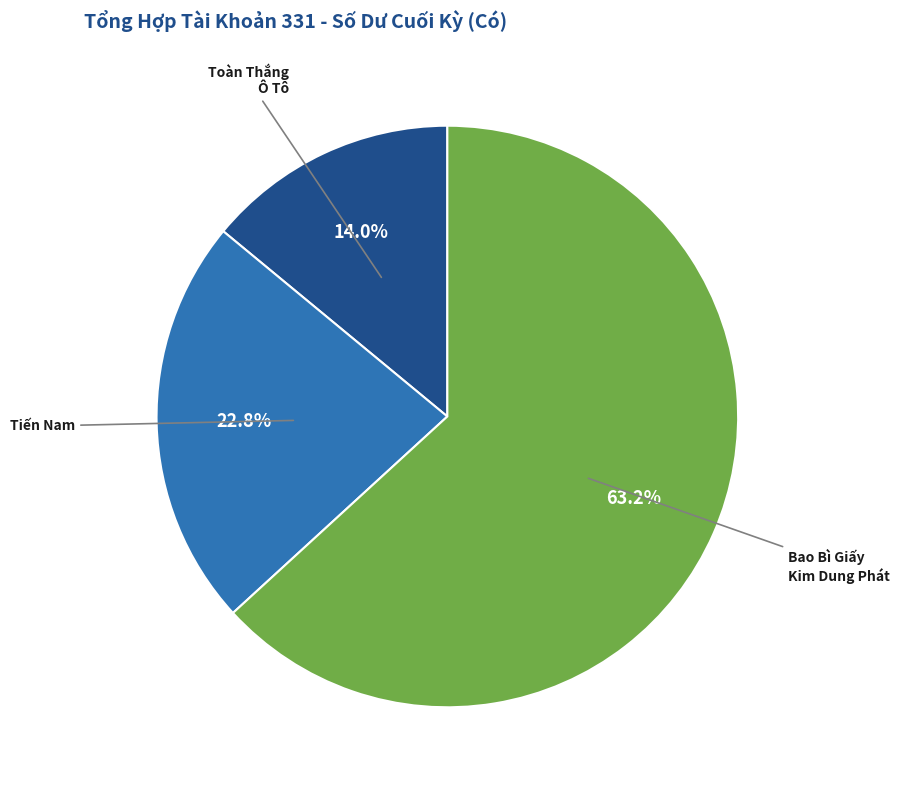

Is there a majority slice in this chart?

Yes